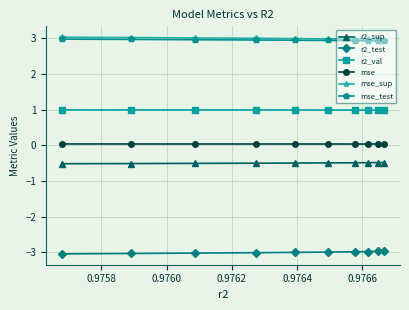

True or false: mse_sup and r2_test cross at least once.

False